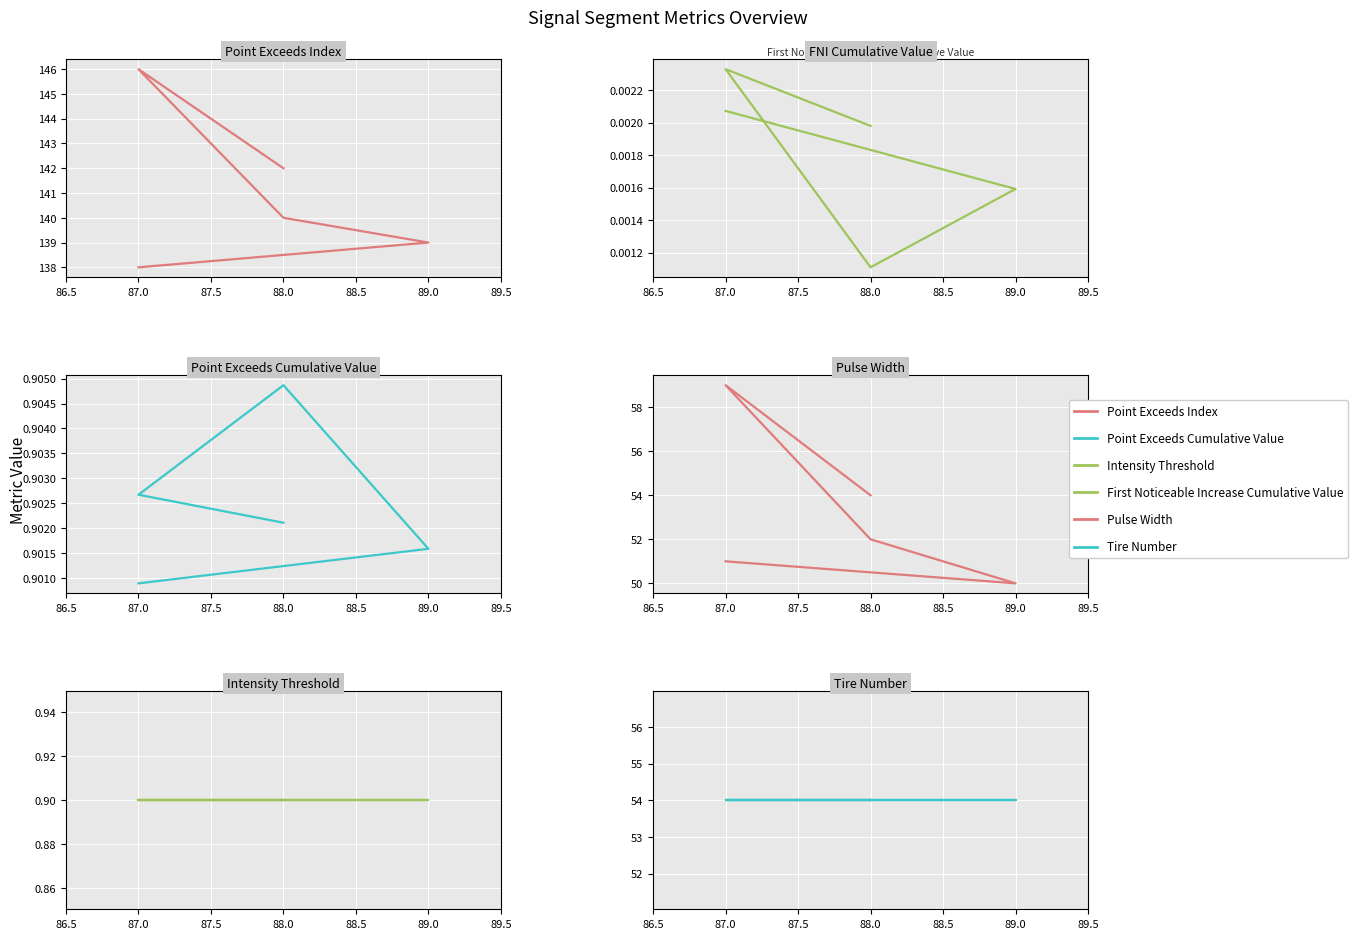

Is the value of Tire_Number at 87.5 greater than the value of Point_Exceeds_Index at 86.5?

No